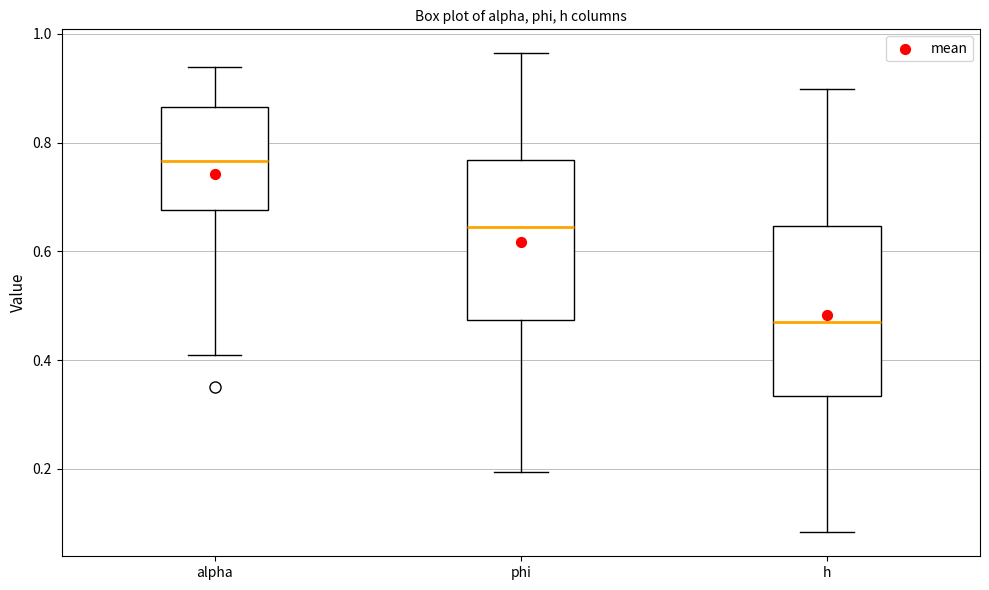

Reading left to right, transcribe this box plot: for each box, give where its median line is, the range the box spans, and where its two whiskers end, as read against the y-axis. The values are not printed on the chart, so give them approximately, as read against the axis.

alpha: median 0.76, box 0.68 to 0.86, whiskers 0.40 to 0.94
phi: median 0.64, box 0.48 to 0.76, whiskers 0.20 to 0.96
h: median 0.46, box 0.34 to 0.64, whiskers 0.08 to 0.90